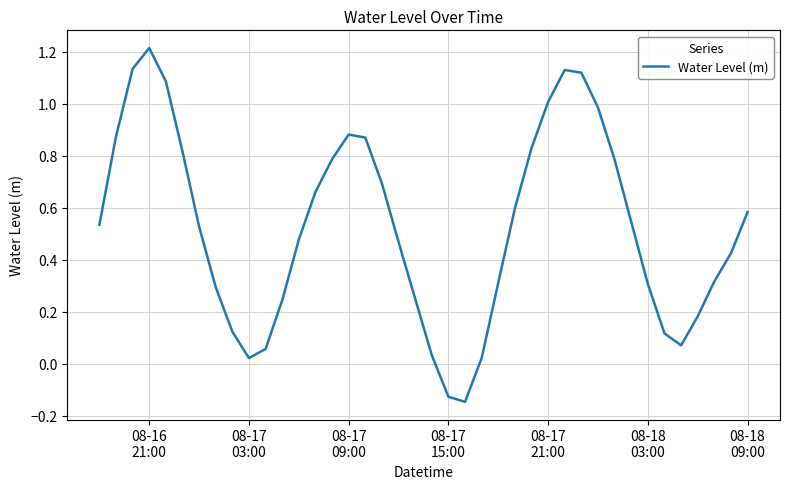

How many categories are shown in the chart?

40